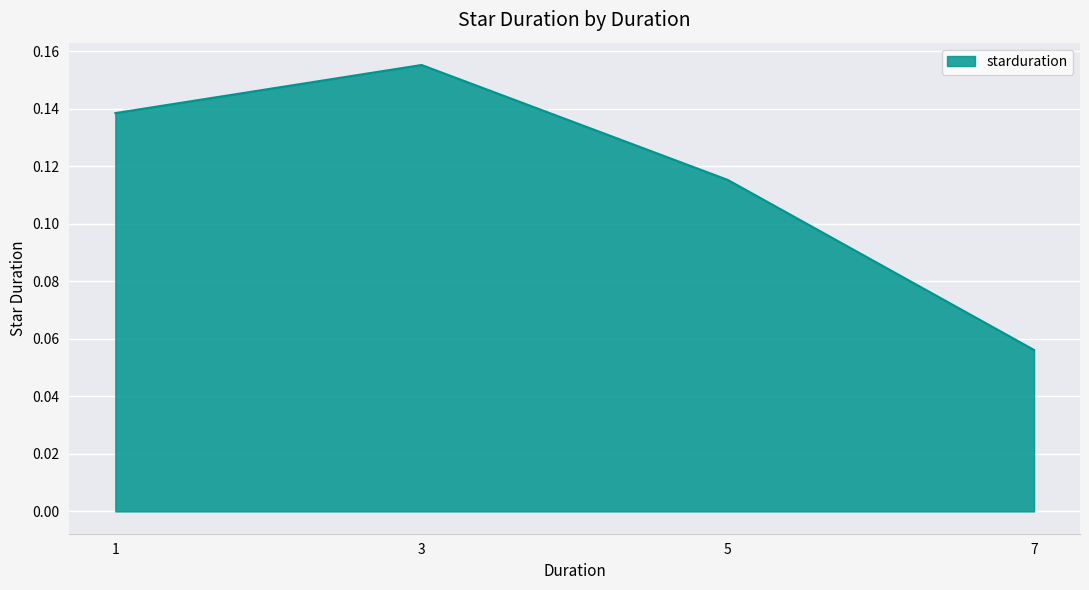

Which category has the highest value across all series?

3